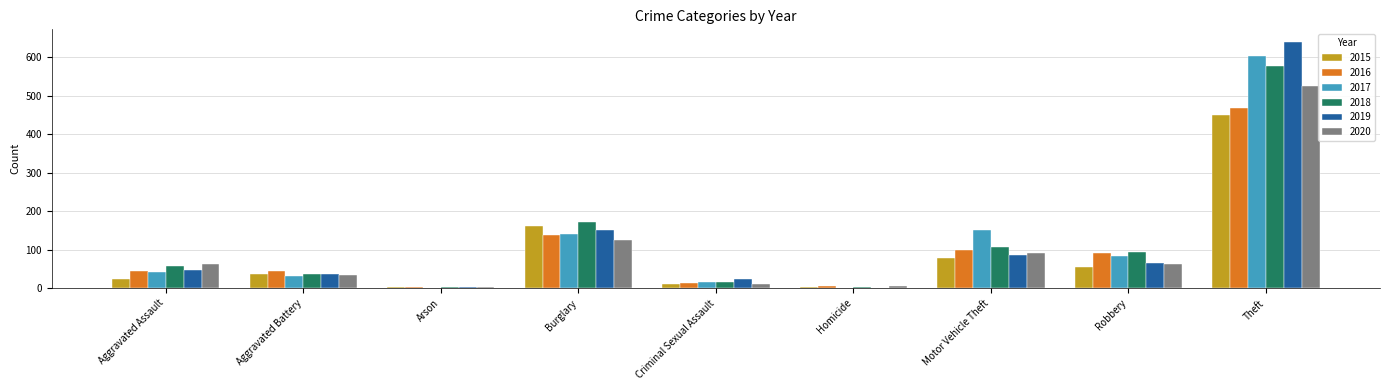

How many groups of bars are there?

9